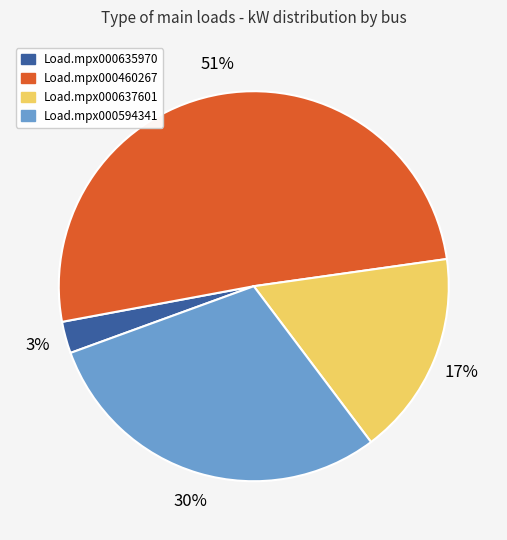

To the nearest percent, what percentage of the pie is Load.mpx000637601?

17%